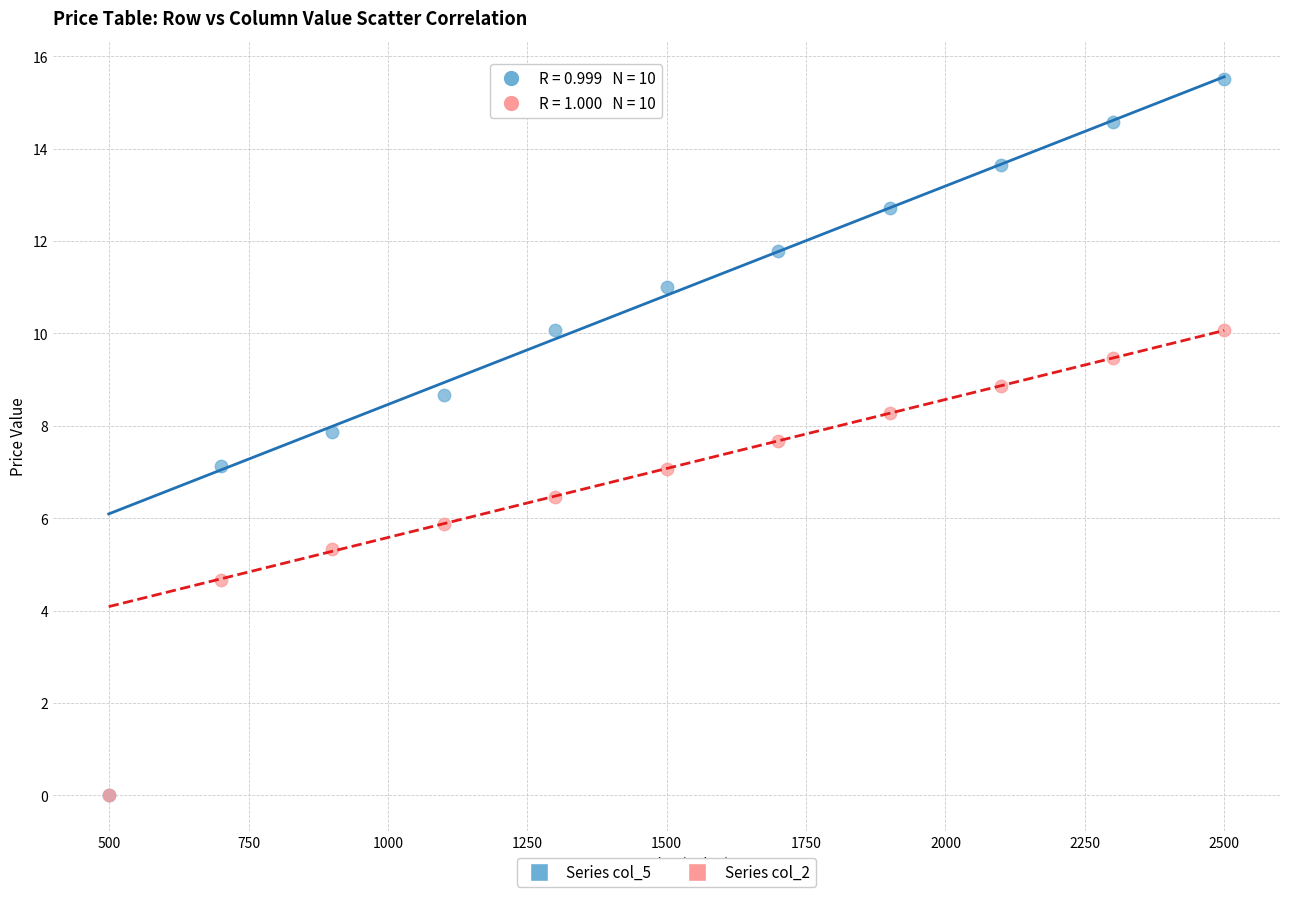

What are all the series names shown in the legend?

Series col_5, Series col_2